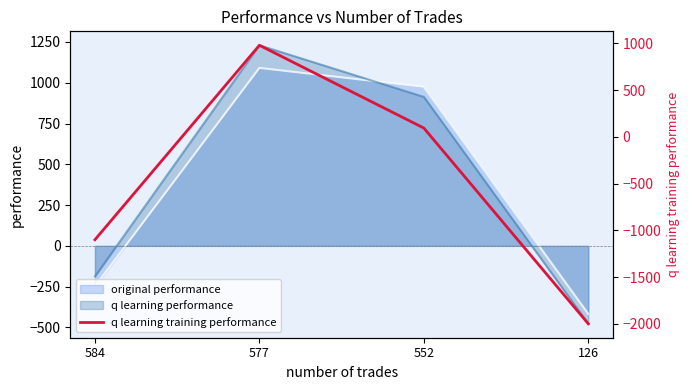

Rank the categories by value from lowest to highest.

126, 584, 552, 577